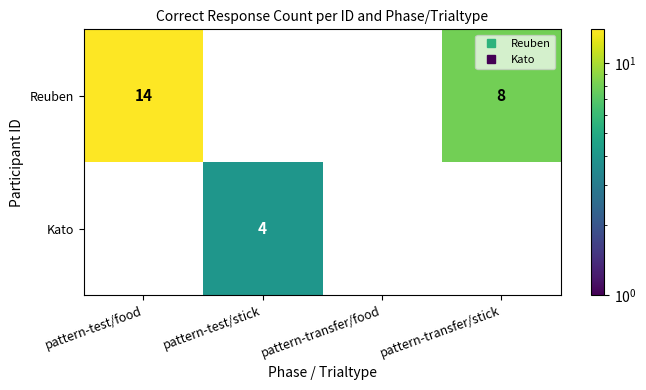

At which label does Kato reach its peak?

pattern-test/stick